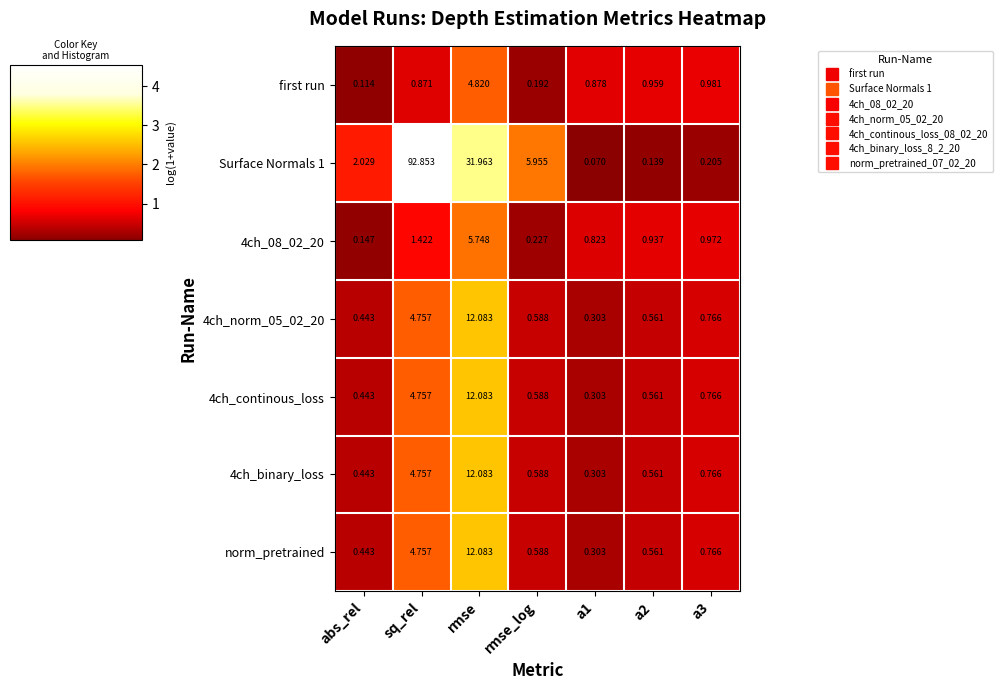

Which label corresponds to the largest value in the chart?

sq_rel